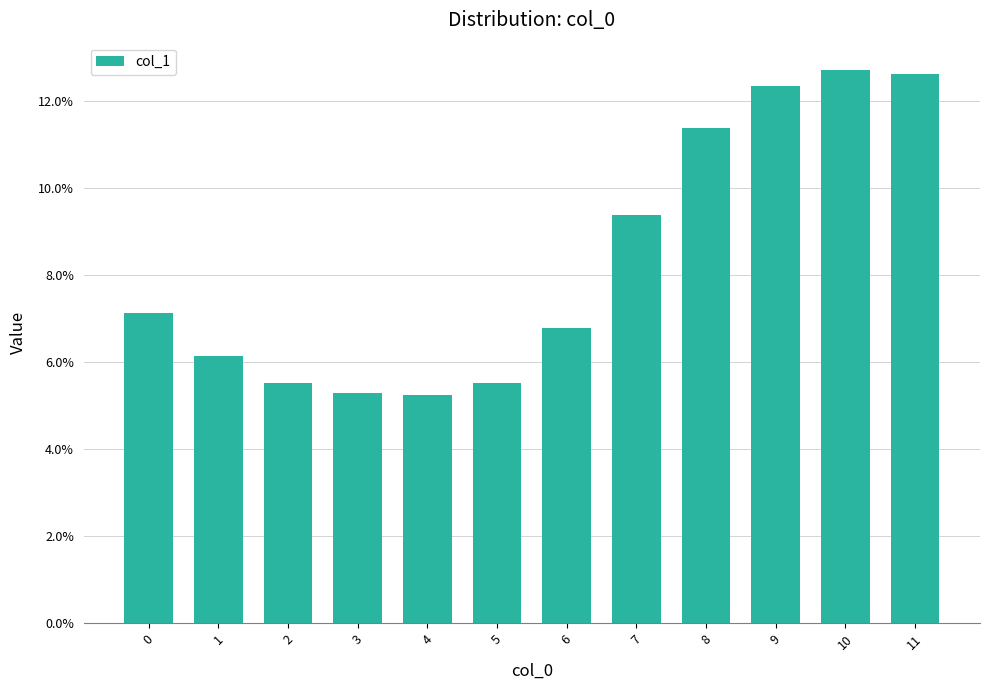

What is the value of the 2nd bar from the left?

0.1